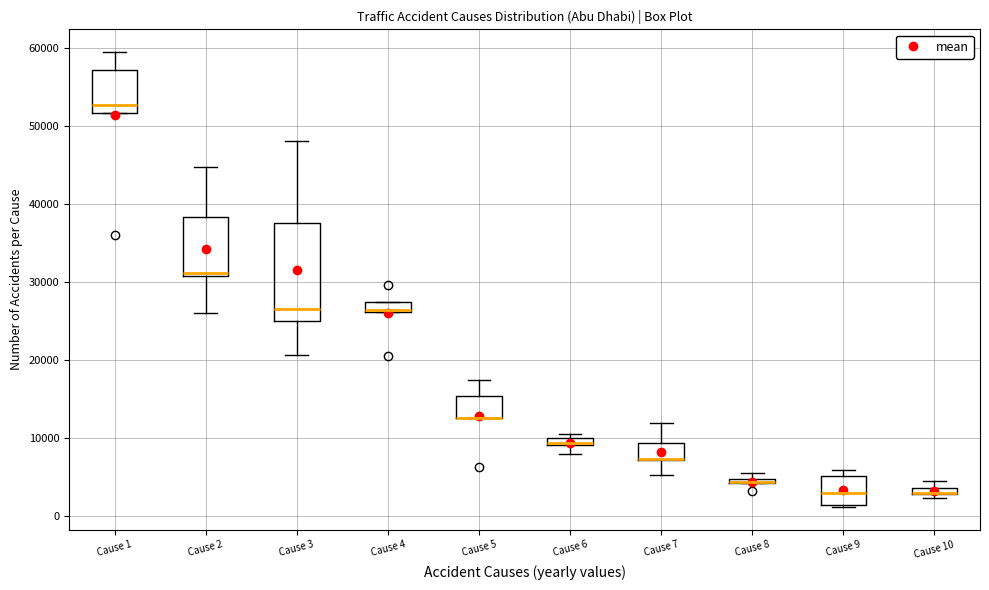

Where does the upper whisker of the box for Cause 7 end on the y-axis? The values are not printed on the chart, so give them approximately, as read against the axis.

12000